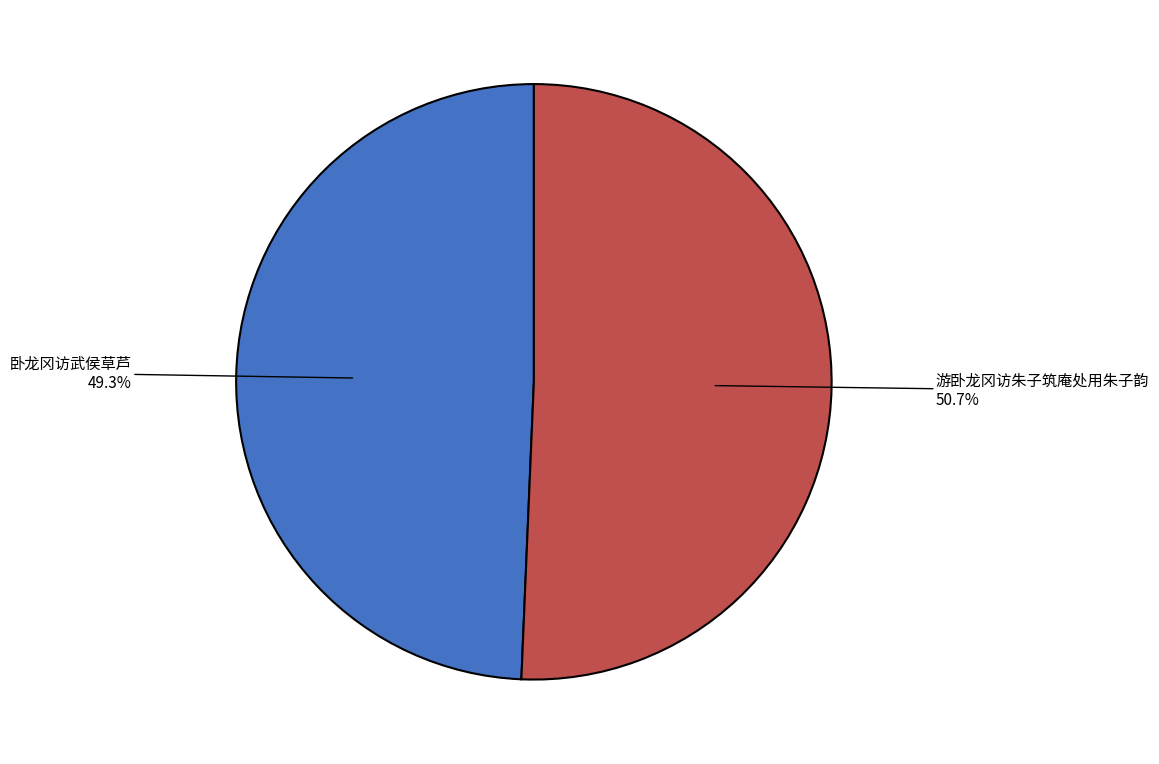

Is it true that 卧龙冈访武侯草芦 is 44% of the pie?

False